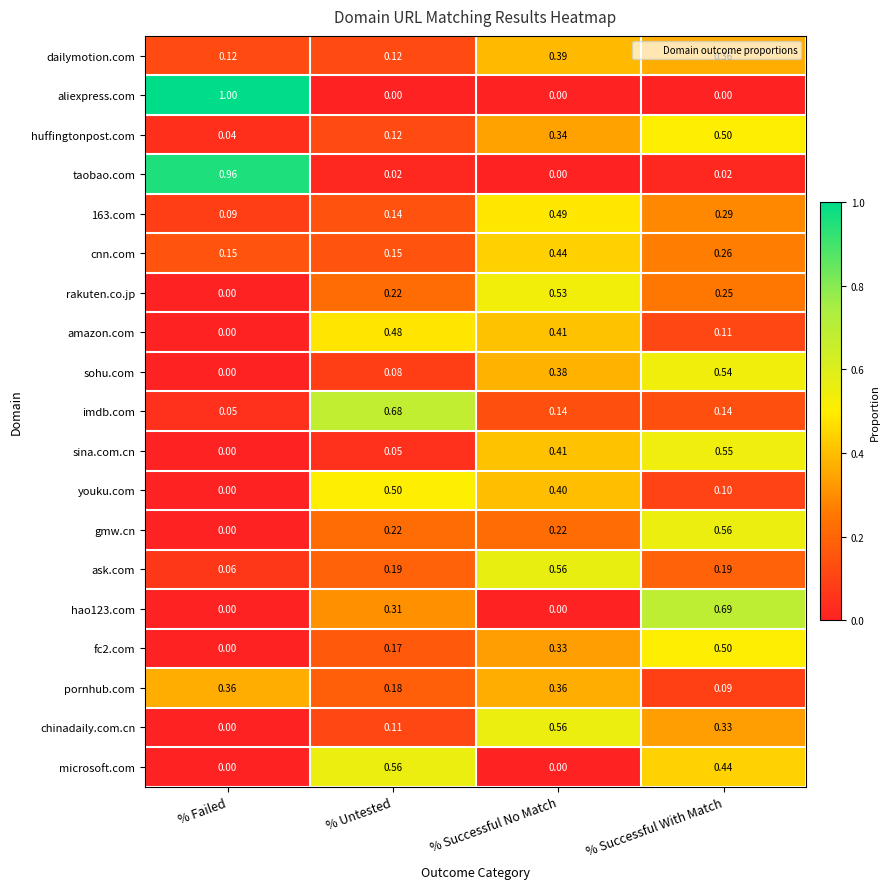

Which series changed the most between % Untested and % Successful No Match?

microsoft.com